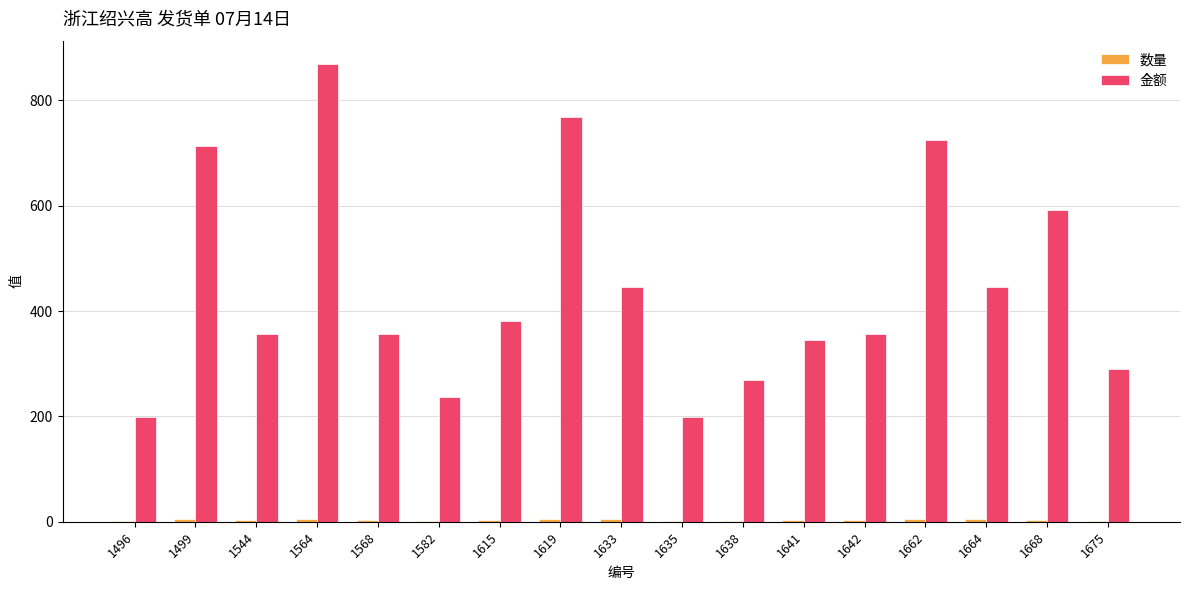

How many categories are shown in the chart?

17